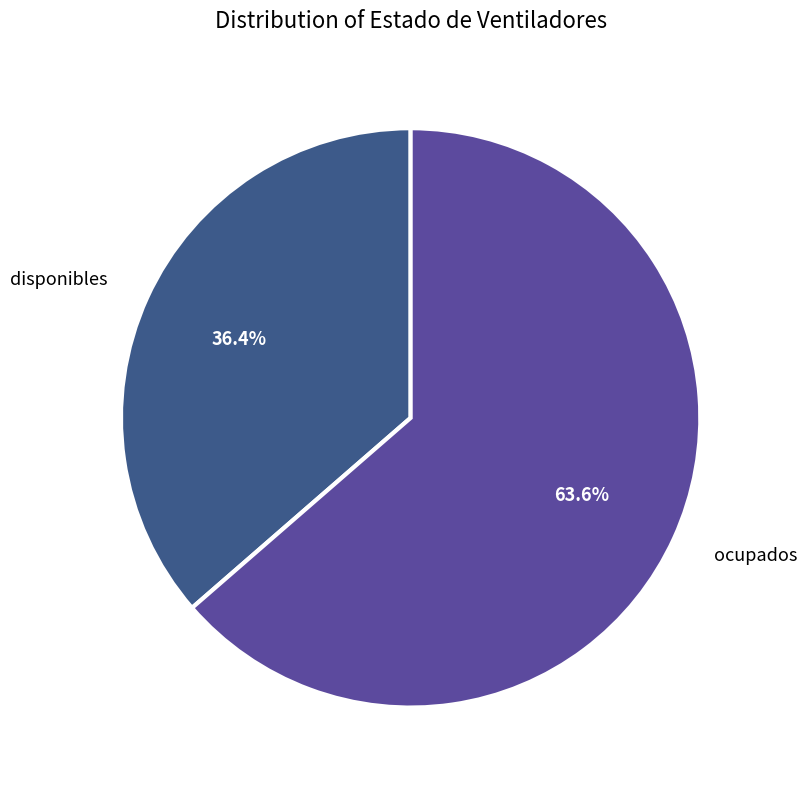

Does any single category account for the majority?

Yes